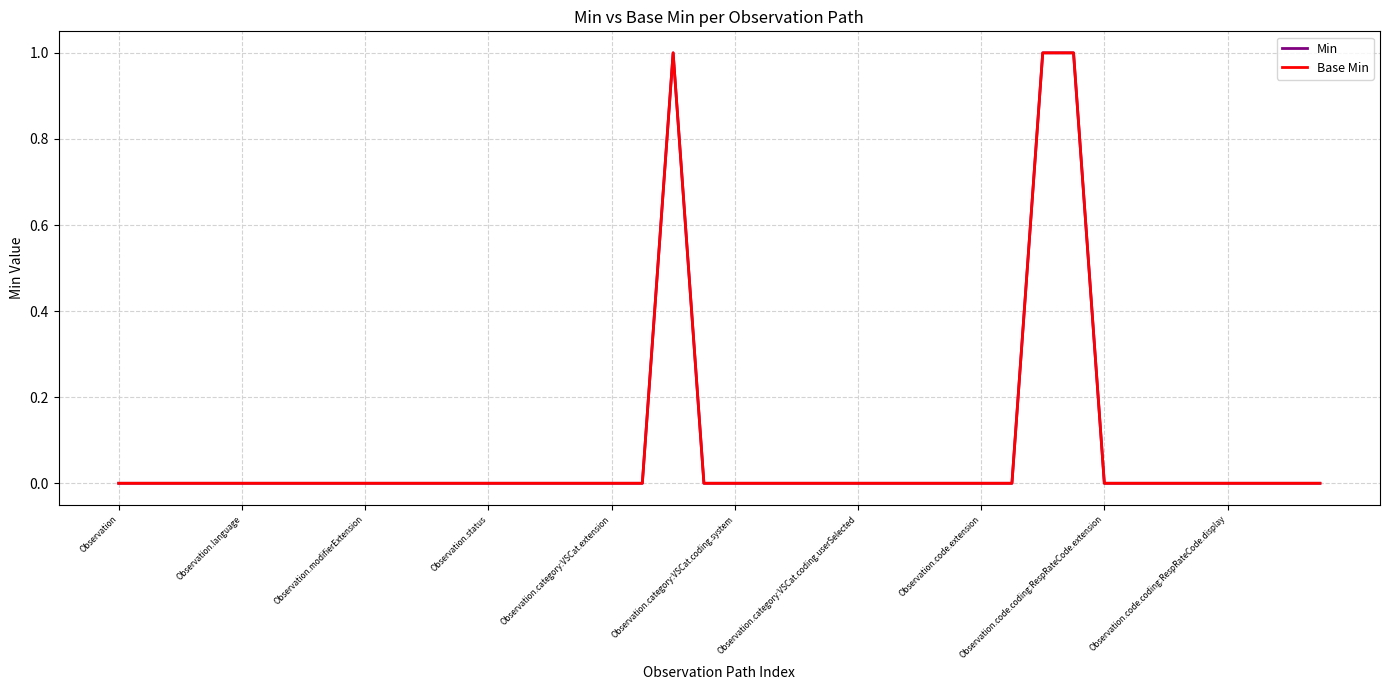

How many lines are shown in the chart?

2